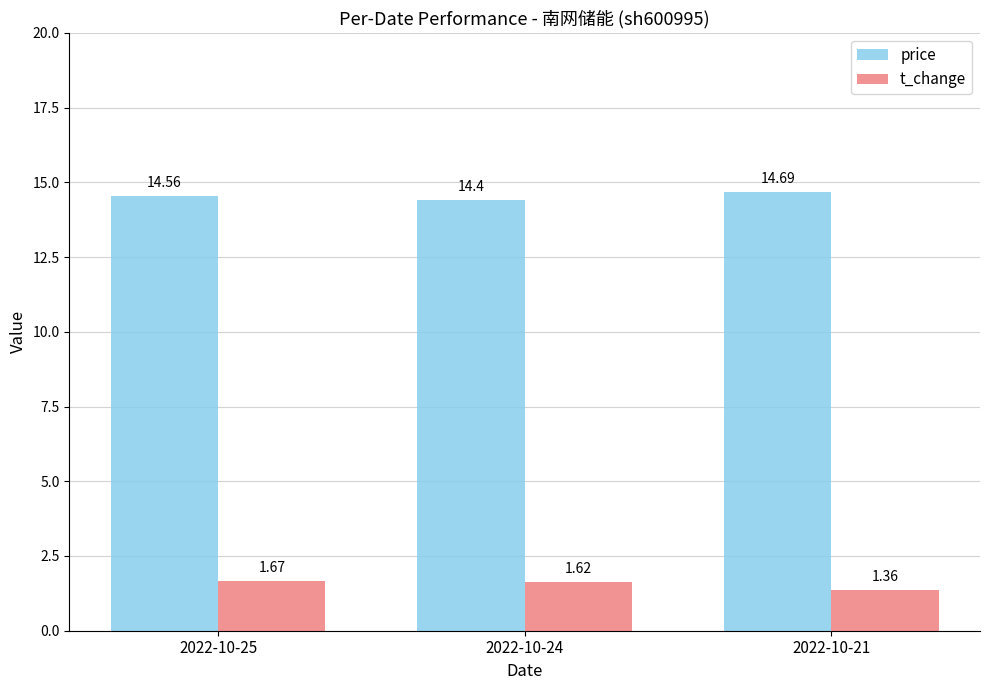

What is the minimum value for price?

14.4